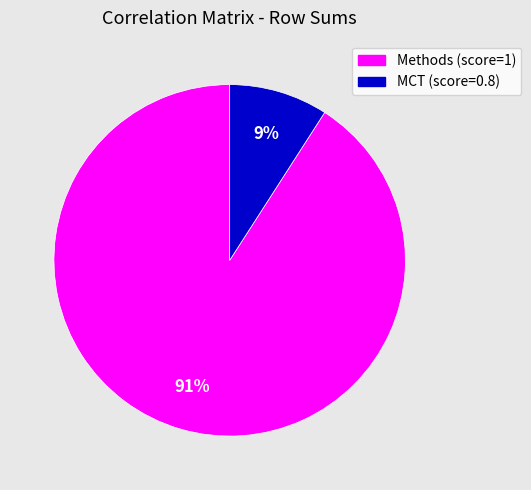

How many segments does this pie chart have?

2